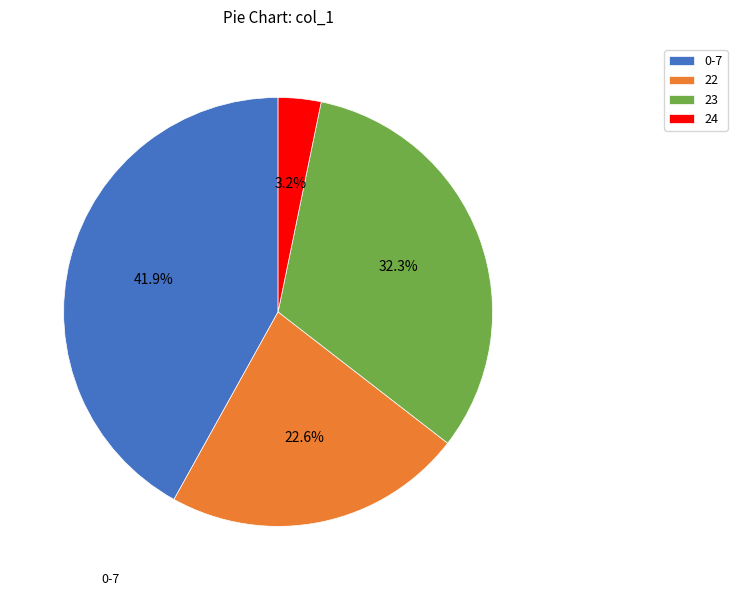

Is there any slice that represents more than half of the pie?

No